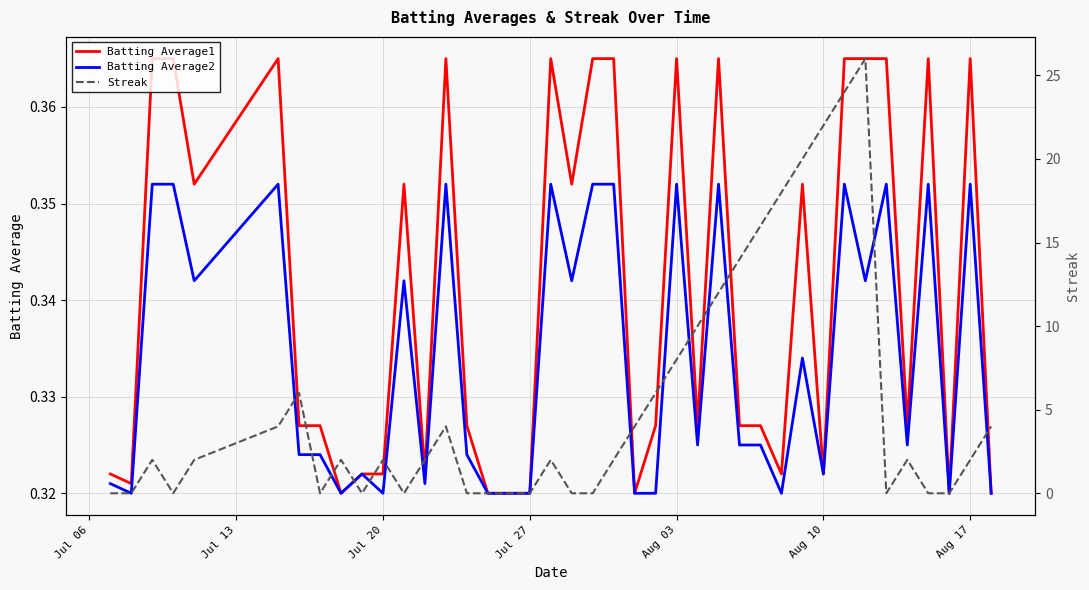

What is the highest value of the Streak series?

26.0